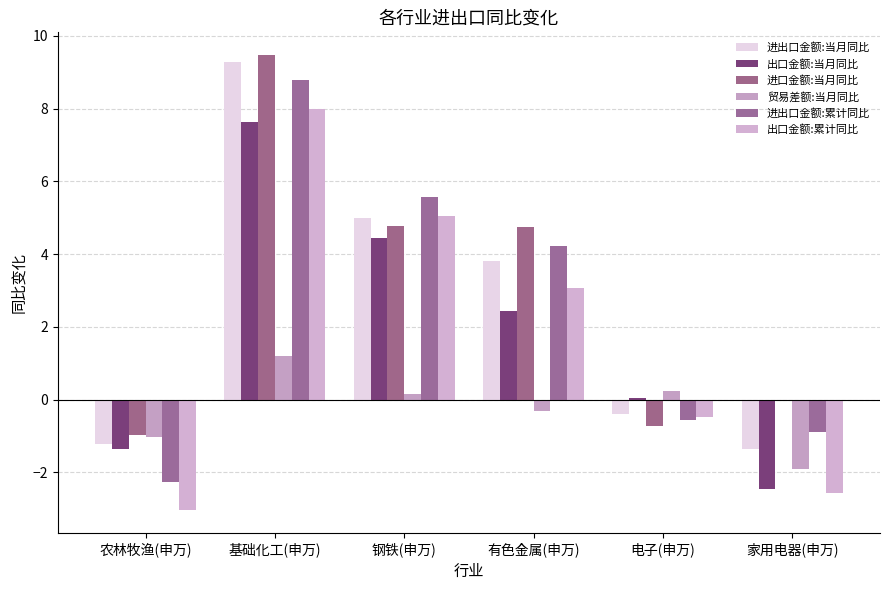

How many positive values does the 进出口金额:累计同比 series have?

3